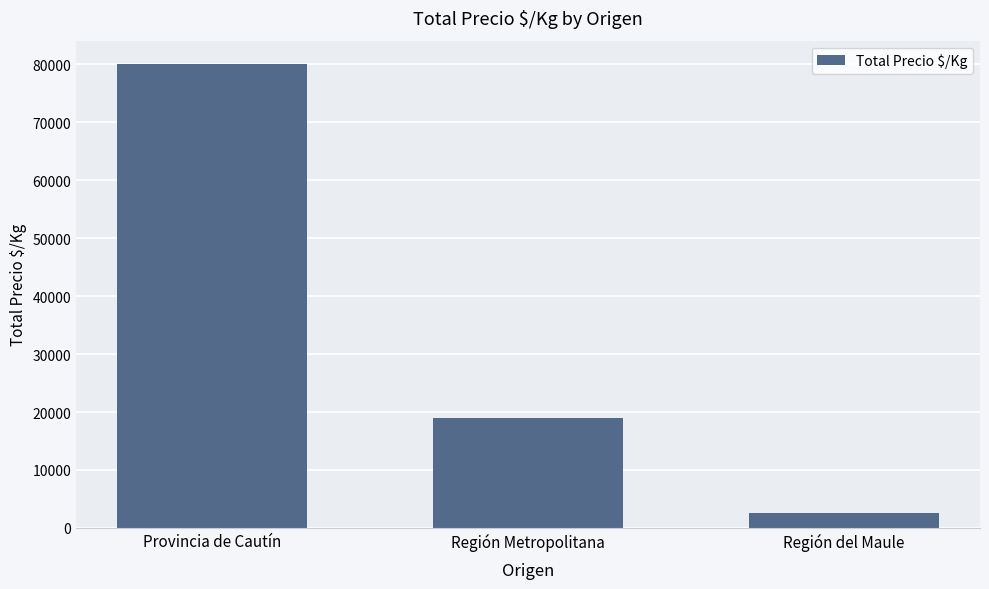

What is the value of the 1st bar from the left?

80074